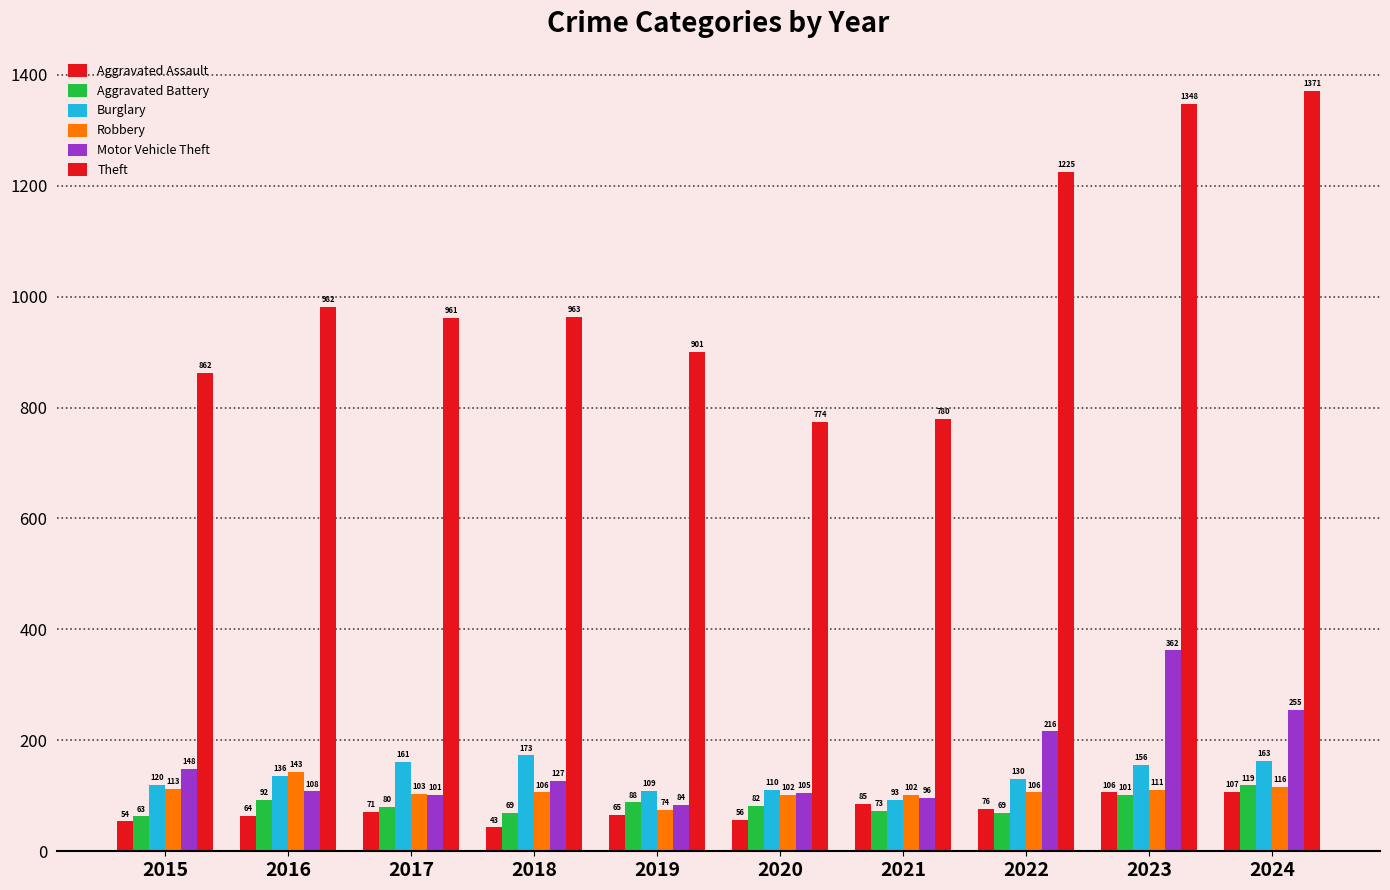

What is the spread (max minus min) of values at 2024?

1264